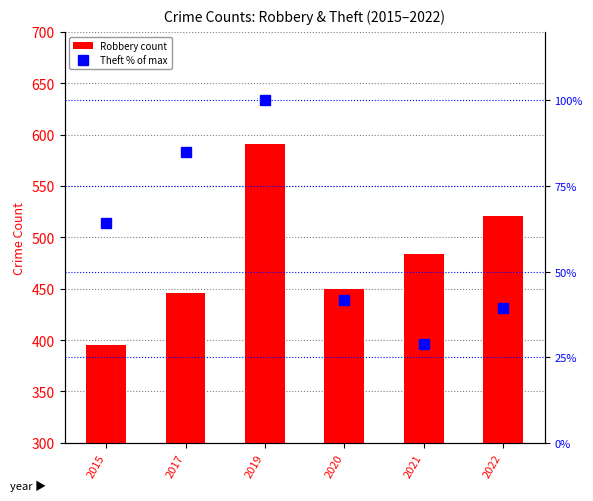

Which series has the largest total across all categories?

Robbery count